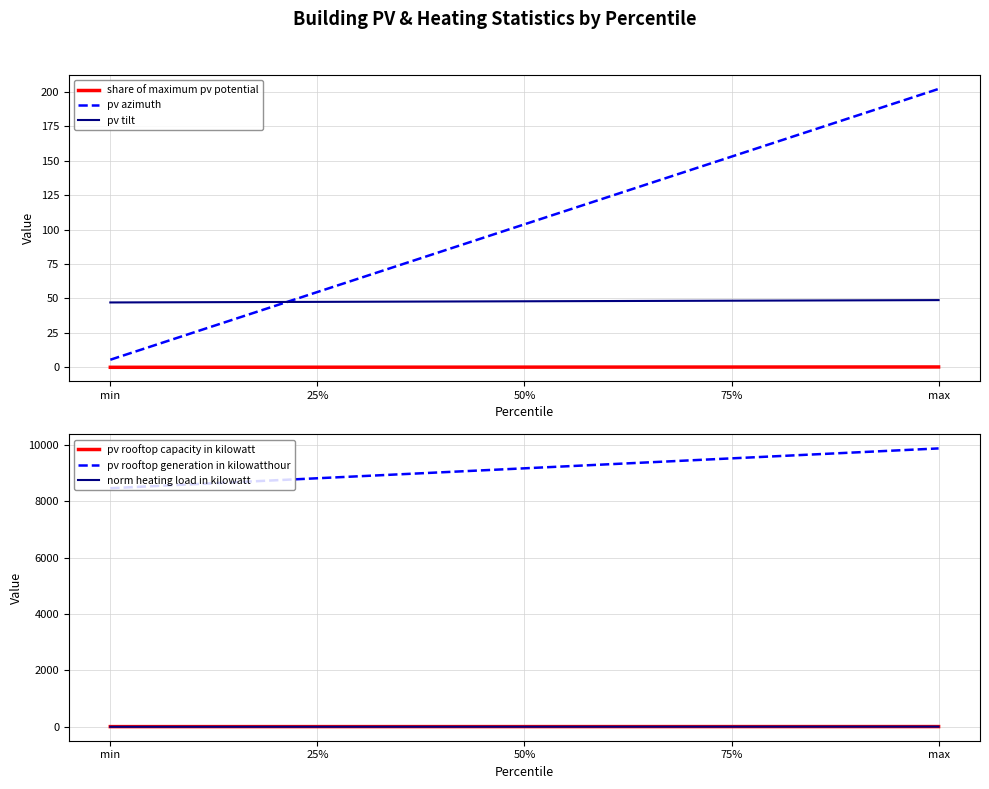

What is the total value across all series at 75%?

9739.9